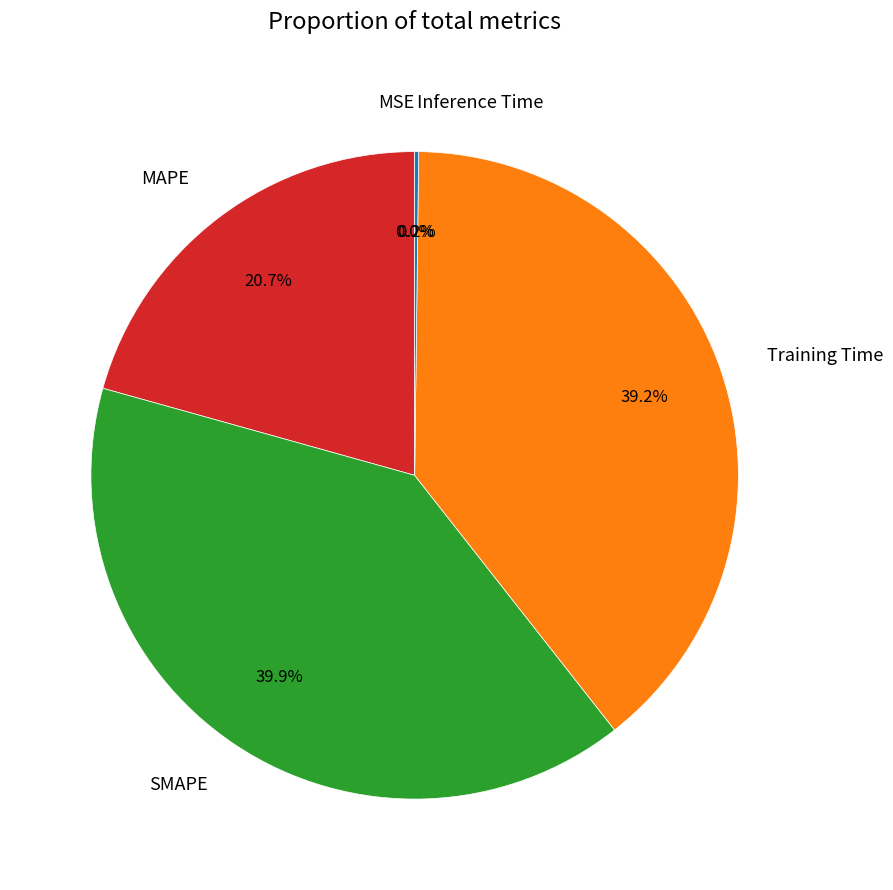

Which category has the biggest portion of the pie?

SMAPE